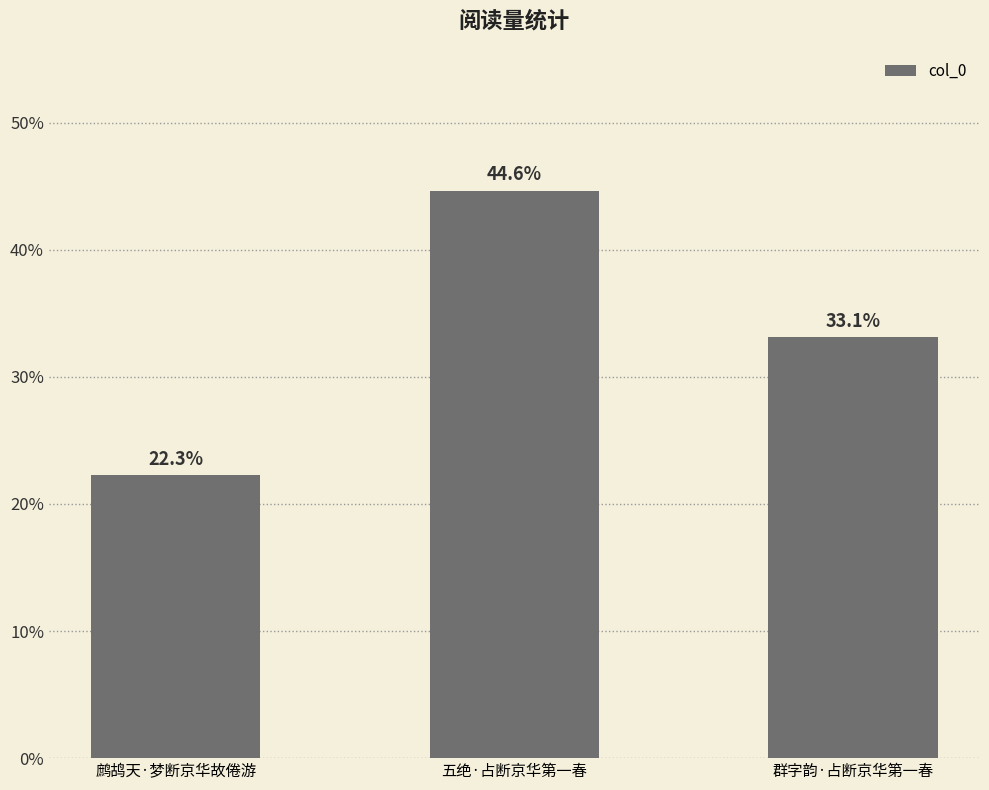

Read the value at 鹧鸪天·梦断京华故倦游.

22.3